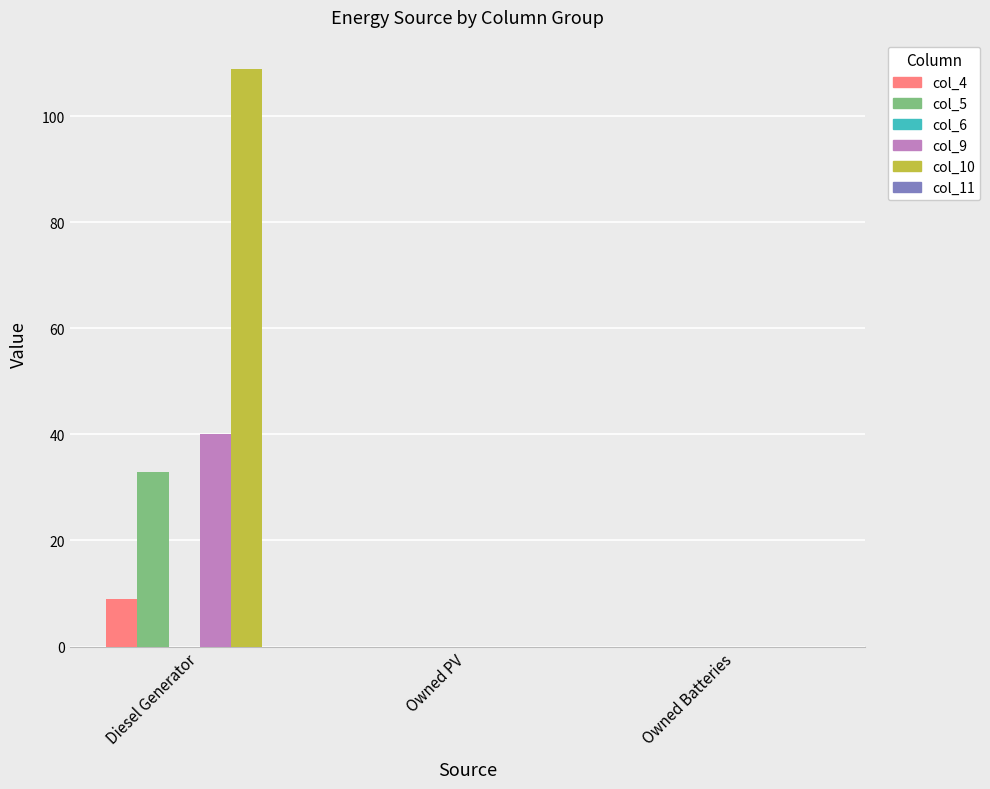

Reading left to right, extract all data points from this chart.

col_4: Diesel Generator=9	Owned PV=0	Owned Batteries=0
col_5: Diesel Generator=33	Owned PV=0	Owned Batteries=0
col_9: Diesel Generator=40	Owned PV=0	Owned Batteries=0
col_10: Diesel Generator=109	Owned PV=0	Owned Batteries=0